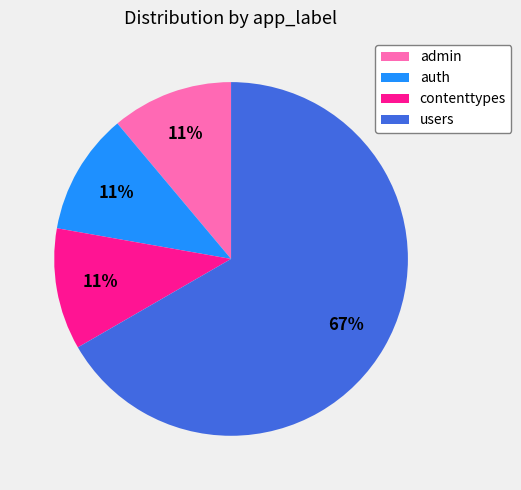

How many slices are in this pie chart?

4